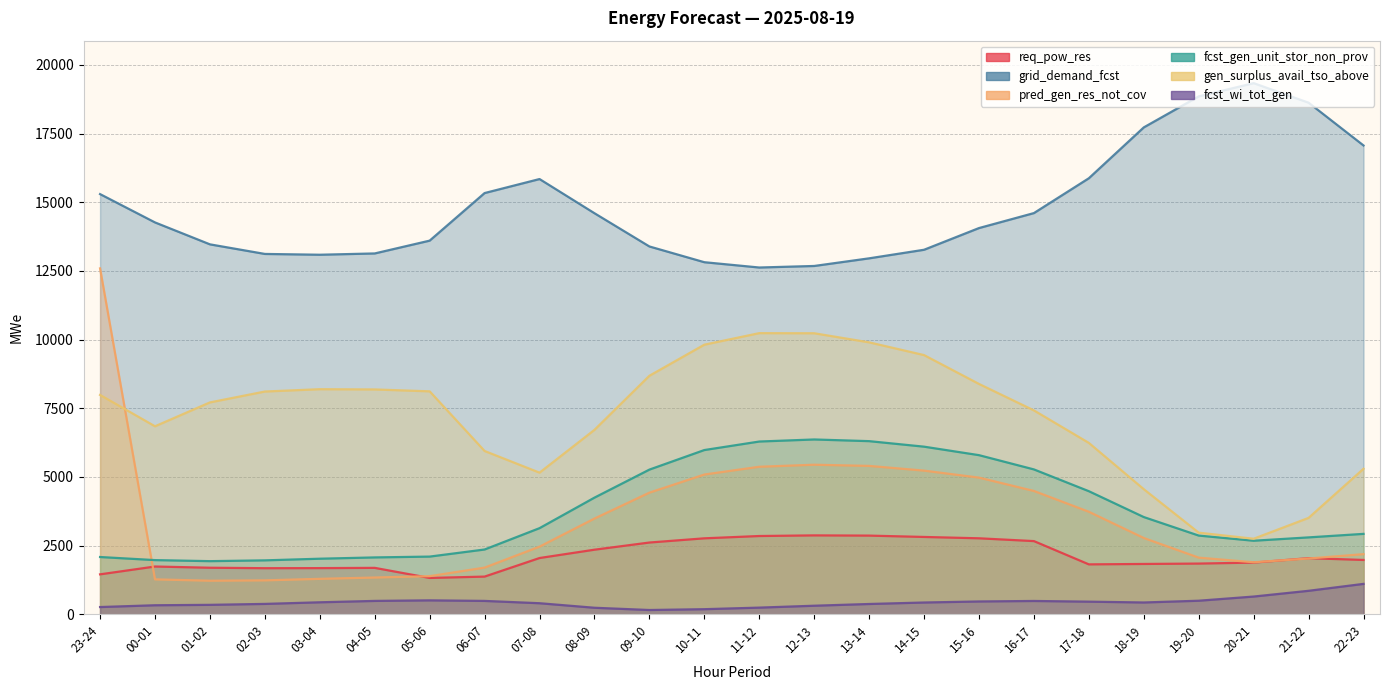

True or false: gen_surplus_avail_tso_above and grid_demand_fcst intersect in this chart.

False